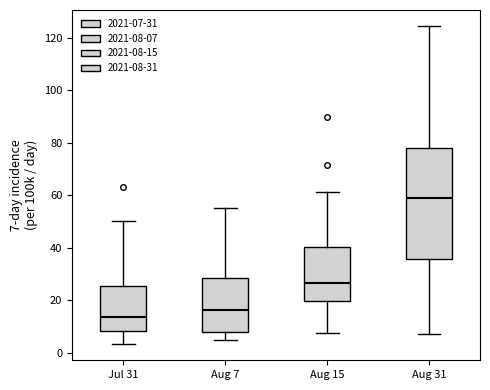

Which box has the highest median line?

Aug 31